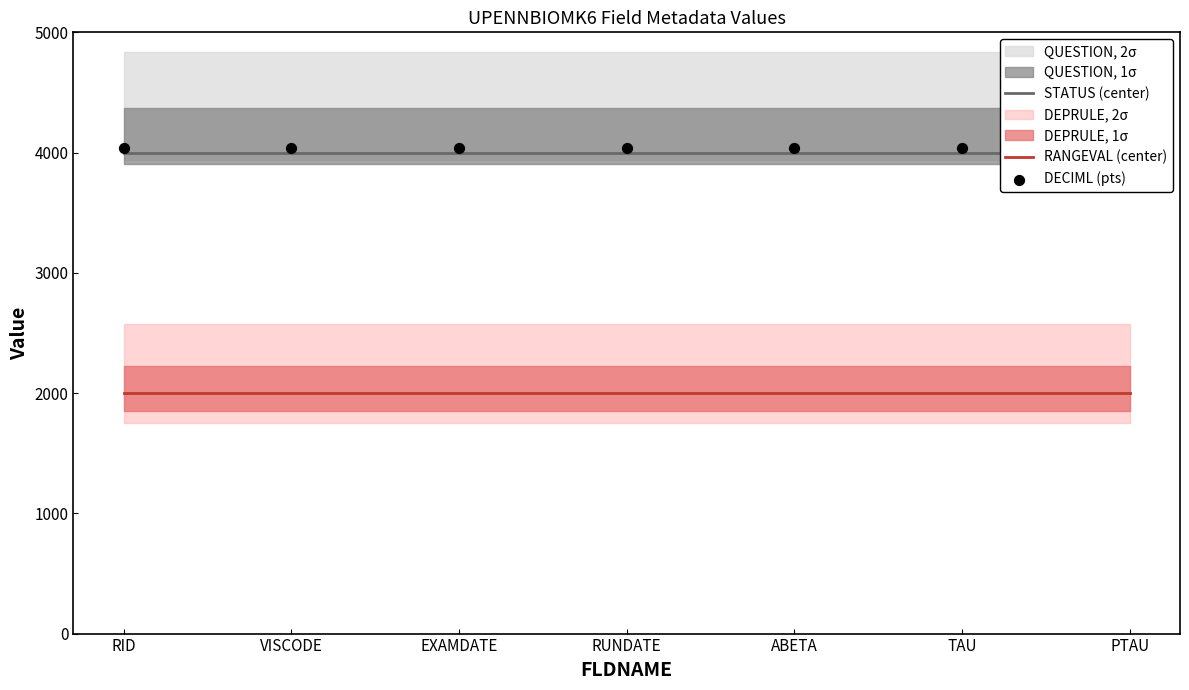

Is the value of DECIML (pts) at RUNDATE greater than the value of RANGEVAL (center) at PTAU?

Yes